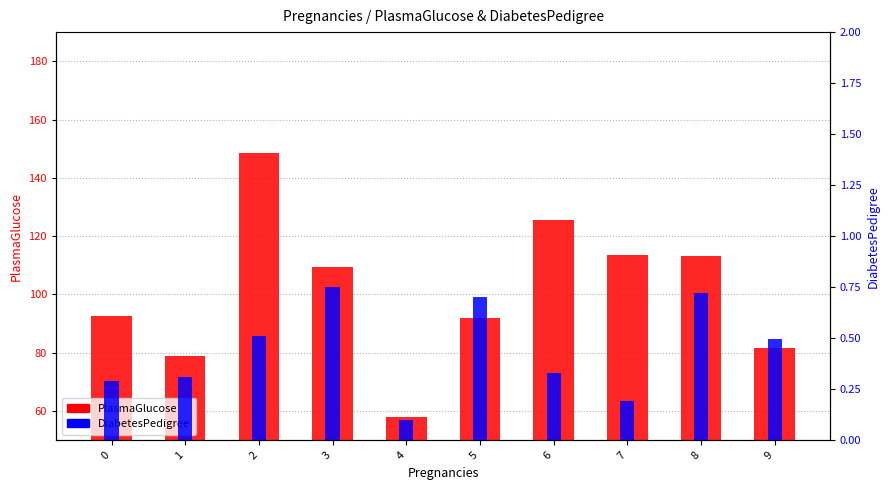

At 6, list the series in order from largest to smallest.

PlasmaGlucose, DiabetesPedigree